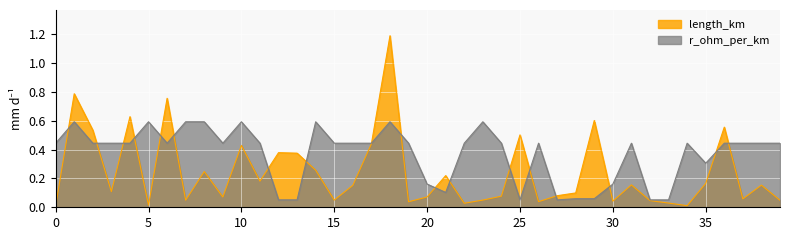

Where do length_km and r_ohm_per_km first cross each other?

0 and 1